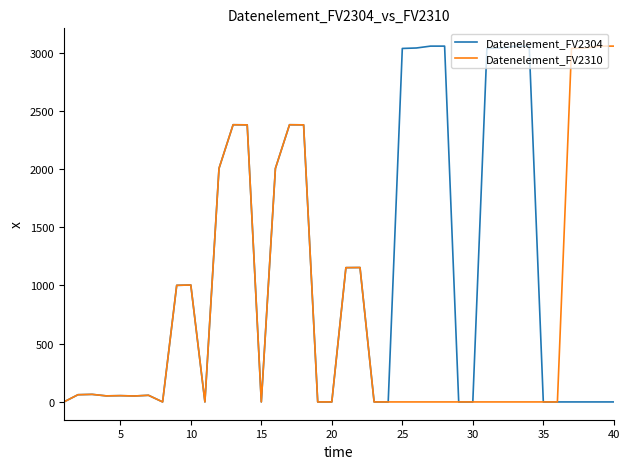

Rank the series by their average value, from highest to lowest.

Datenelement_FV2304, Datenelement_FV2310